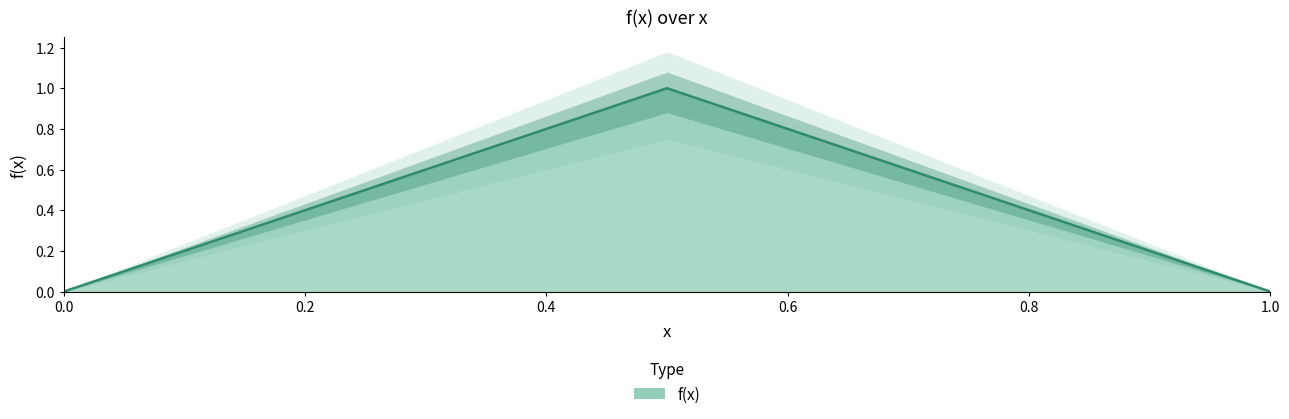

What is the difference between the values at 0.2 and 0.55?

0.5